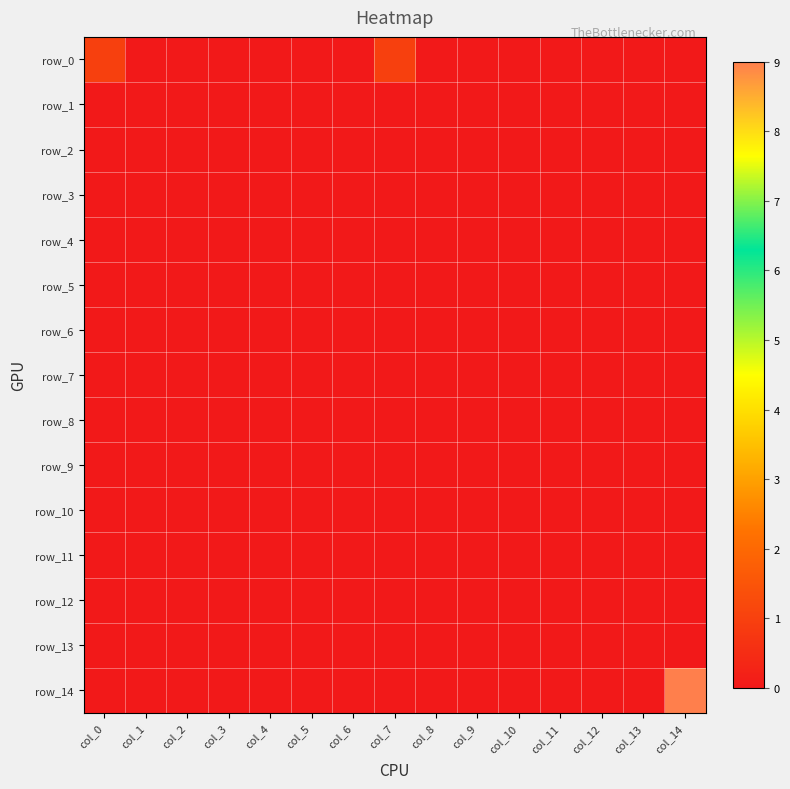

Reading left to right, transcribe all the data shown in this chart.

row_0: 1	0	0	0	0	0	0	1	0	0	0	0	0	0	0
row_1: 0	0	0	0	0	0	0	0	0	0	0	0	0	0	0
row_2: 0	0	0	0	0	0	0	0	0	0	0	0	0	0	0
row_3: 0	0	0	0	0	0	0	0	0	0	0	0	0	0	0
row_4: 0	0	0	0	0	0	0	0	0	0	0	0	0	0	0
row_5: 0	0	0	0	0	0	0	0	0	0	0	0	0	0	0
row_6: 0	0	0	0	0	0	0	0	0	0	0	0	0	0	0
row_7: 0	0	0	0	0	0	0	0	0	0	0	0	0	0	0
row_8: 0	0	0	0	0	0	0	0	0	0	0	0	0	0	0
row_9: 0	0	0	0	0	0	0	0	0	0	0	0	0	0	0
row_10: 0	0	0	0	0	0	0	0	0	0	0	0	0	0	0
row_11: 0	0	0	0	0	0	0	0	0	0	0	0	0	0	0
row_12: 0	0	0	0	0	0	0	0	0	0	0	0	0	0	0
row_13: 0	0	0	0	0	0	0	0	0	0	0	0	0	0	0
row_14: 0	0	0	0	0	0	0	0	0	0	0	0	0	0	9